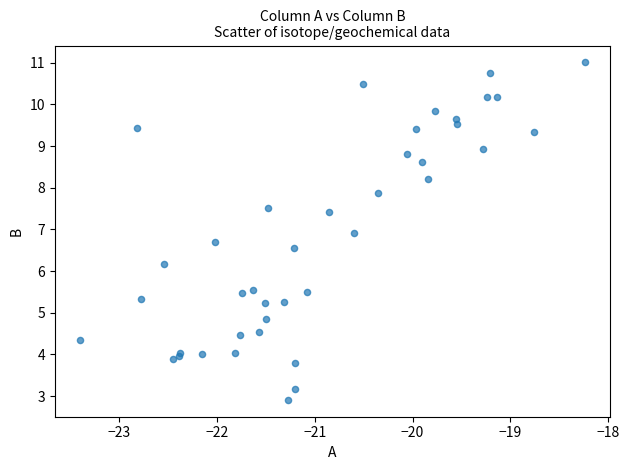

What Y value in the scatter plot is closest to 6?

6.2